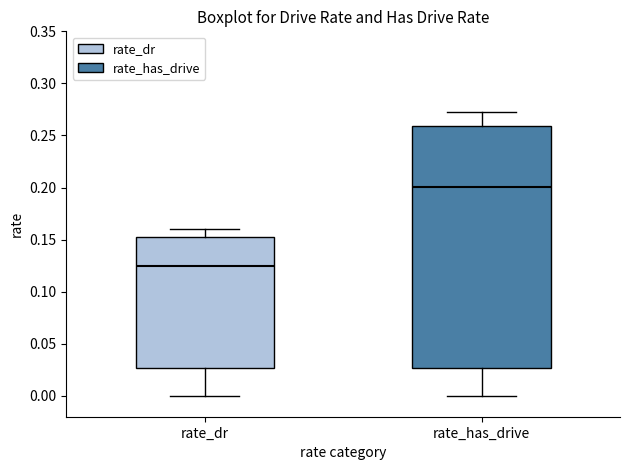

Which box has the lowest median line?

rate_dr